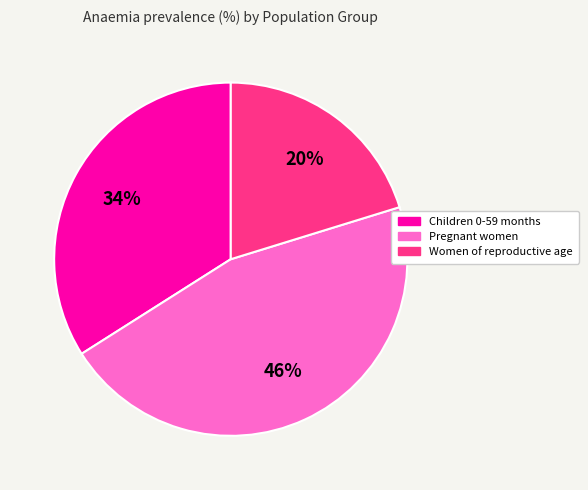

What percentage is the Pregnant women slice, to the nearest percent?

46%